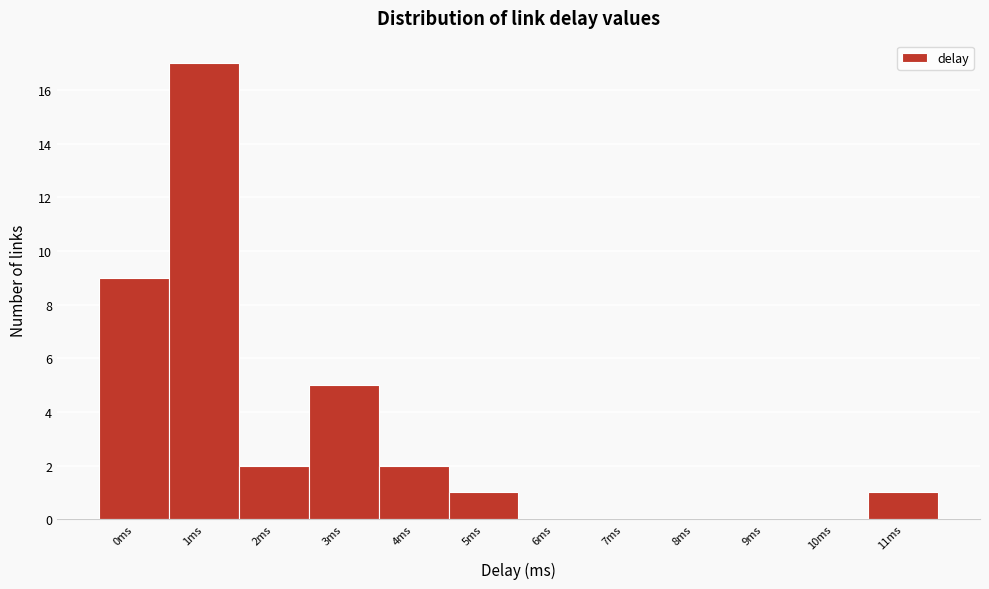

Reading right to left, transcribe all the data shown in this chart.

11ms=1	10ms=0	9ms=0	8ms=0	7ms=0	6ms=0	5ms=1	4ms=2	3ms=5	2ms=2	1ms=17	0ms=9